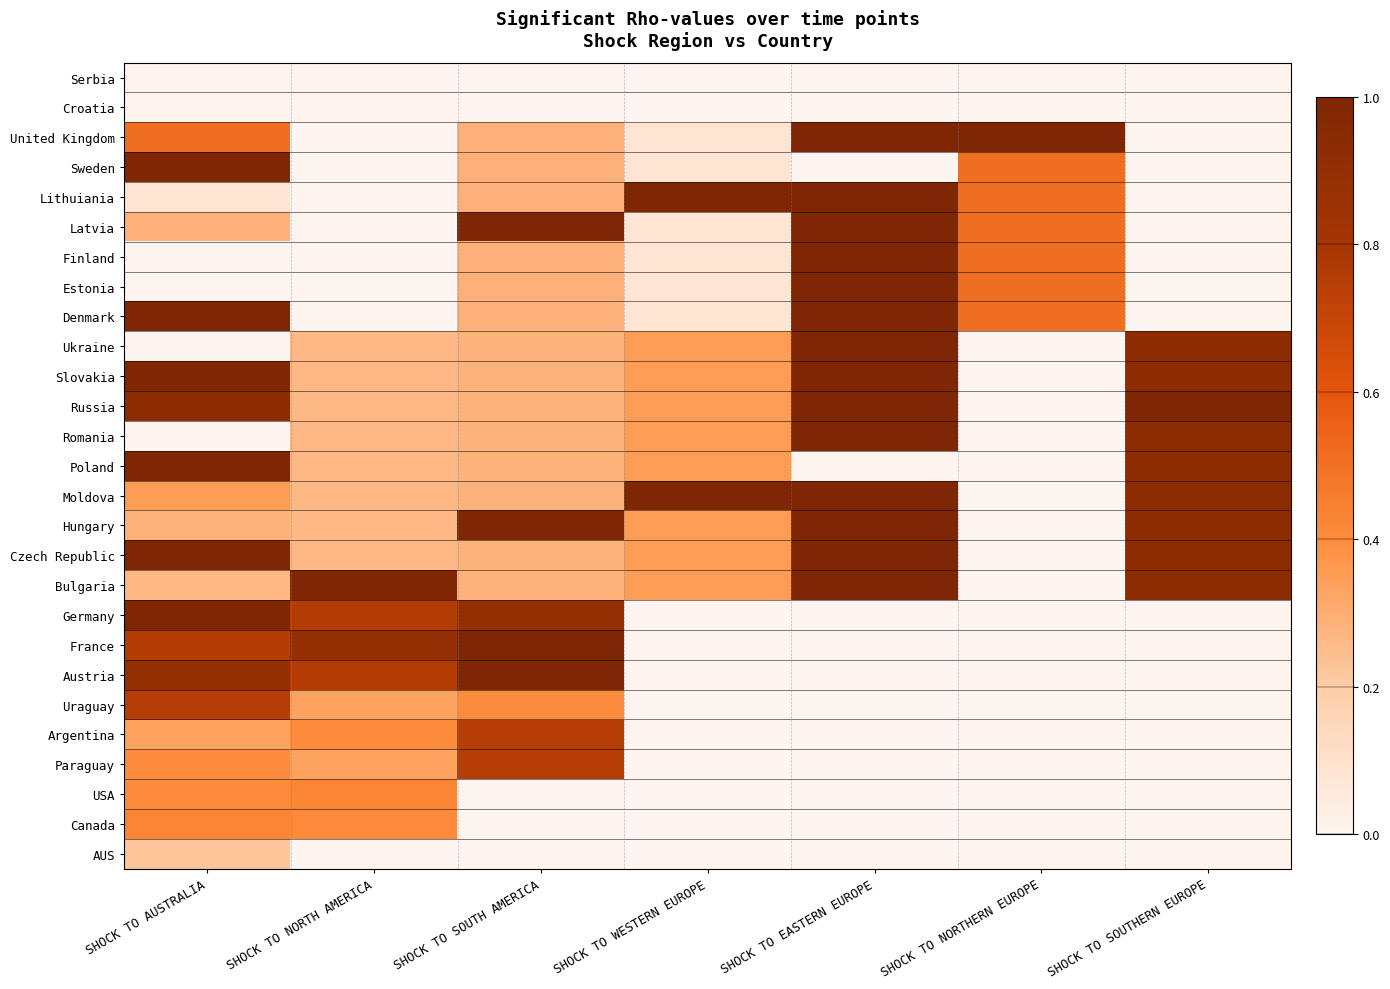

Count the number of data series in this chart.

27